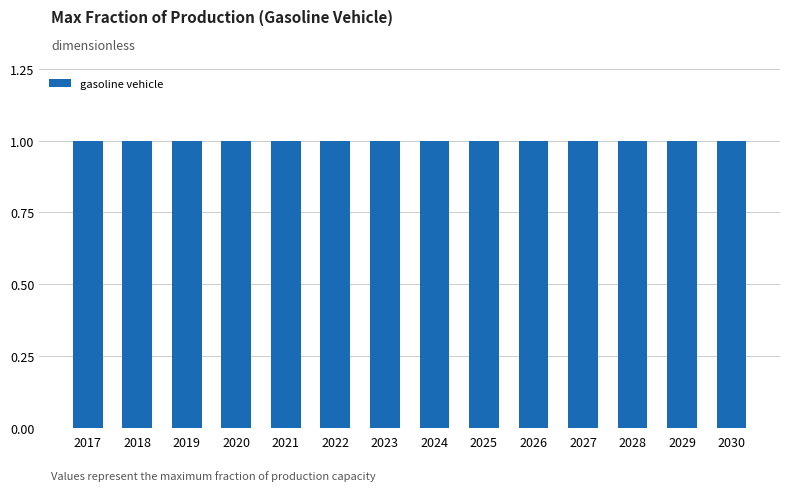

Which has a higher value, 30 or 25?

30